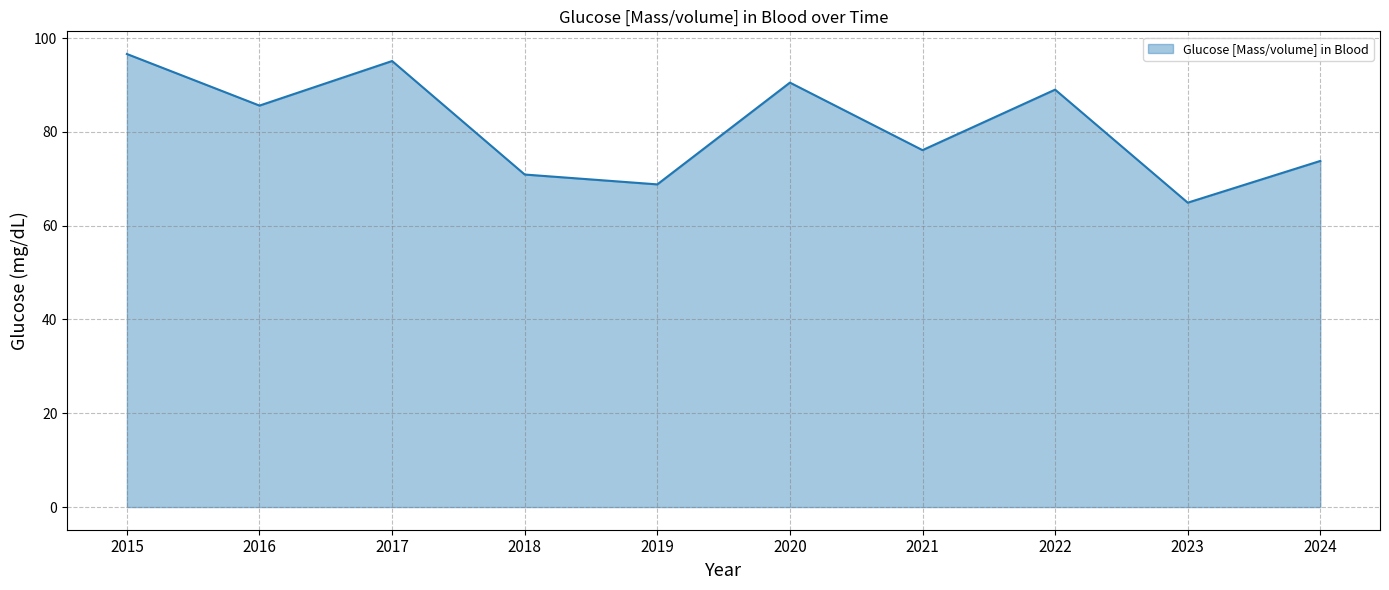

What is the ratio of the value at 2019 to the value at 2020?

0.8